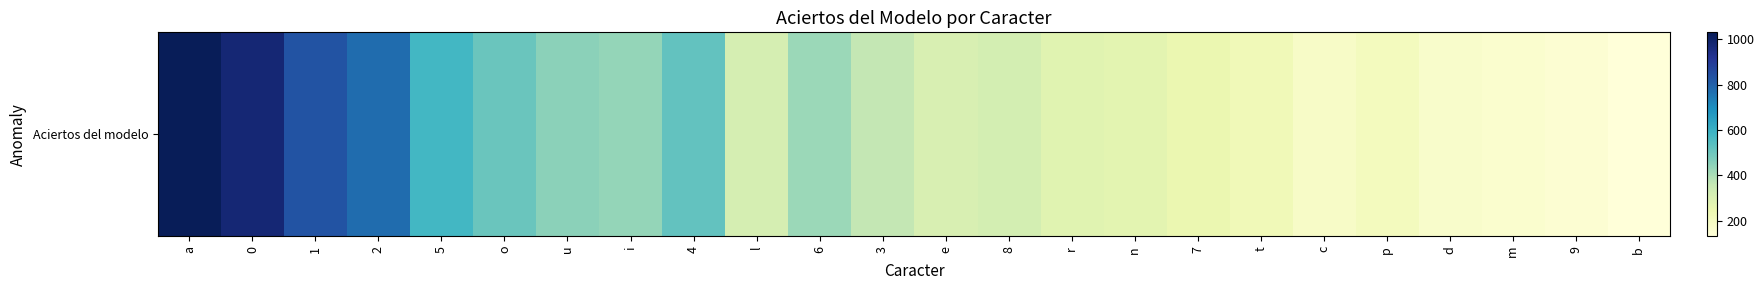

At which category does the chart reach its peak across all series?

a